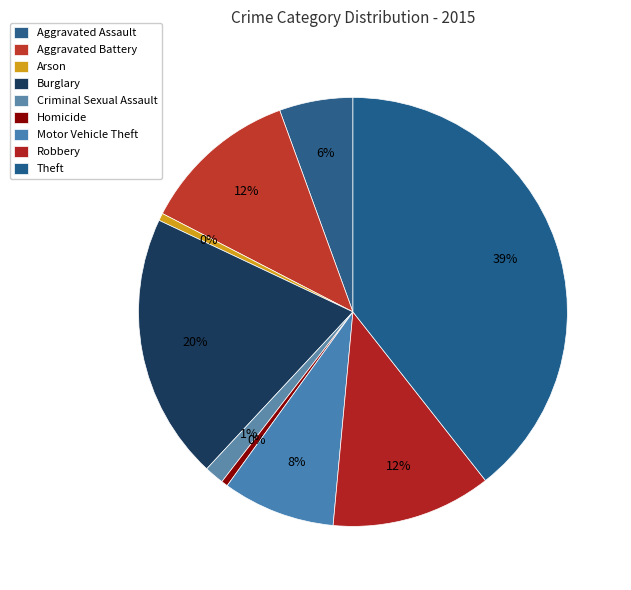

Which slice is the largest?

Theft